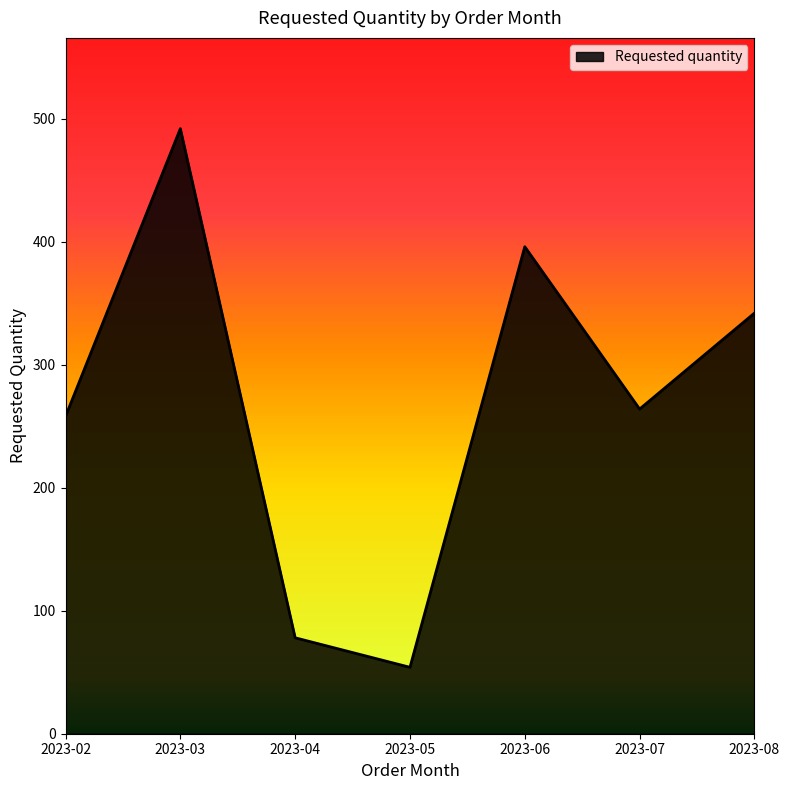

What is the average value?

269